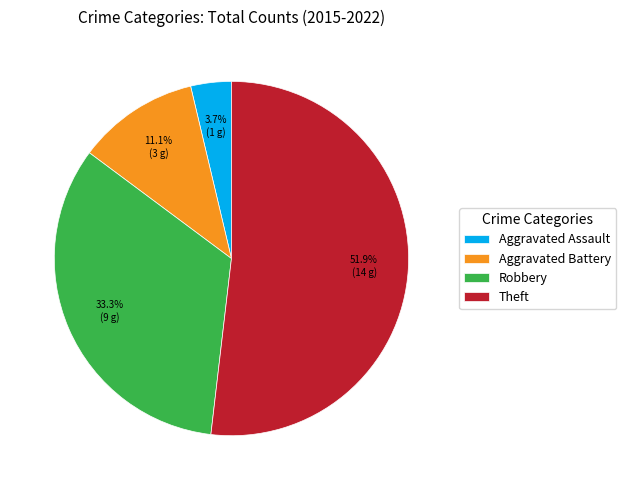

To the nearest percent, what is the average slice percentage?

25%